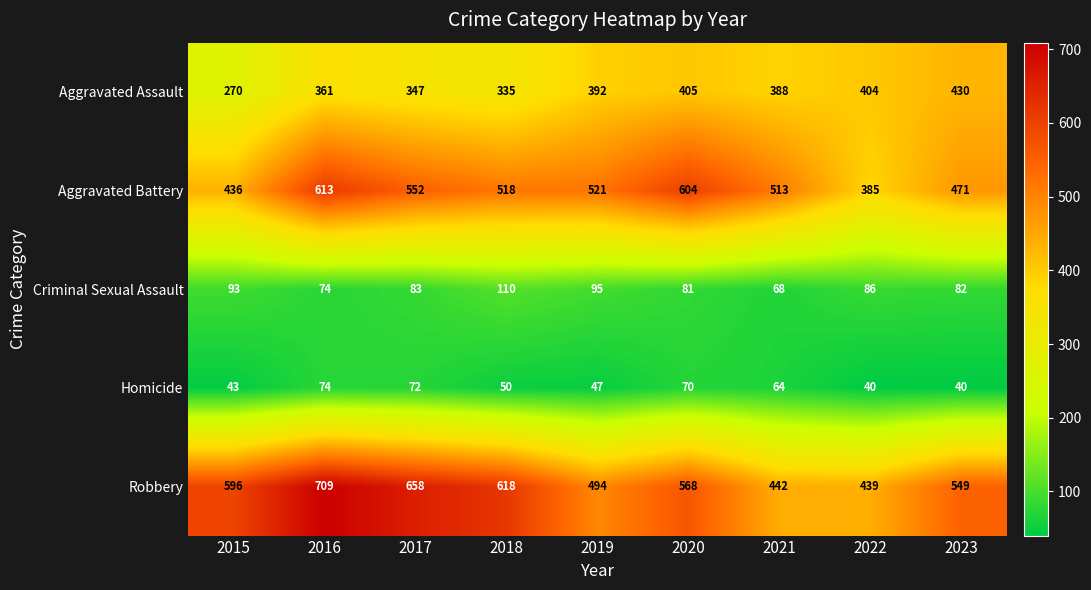

Where is Aggravated Assault nearest to the value 350?

2017